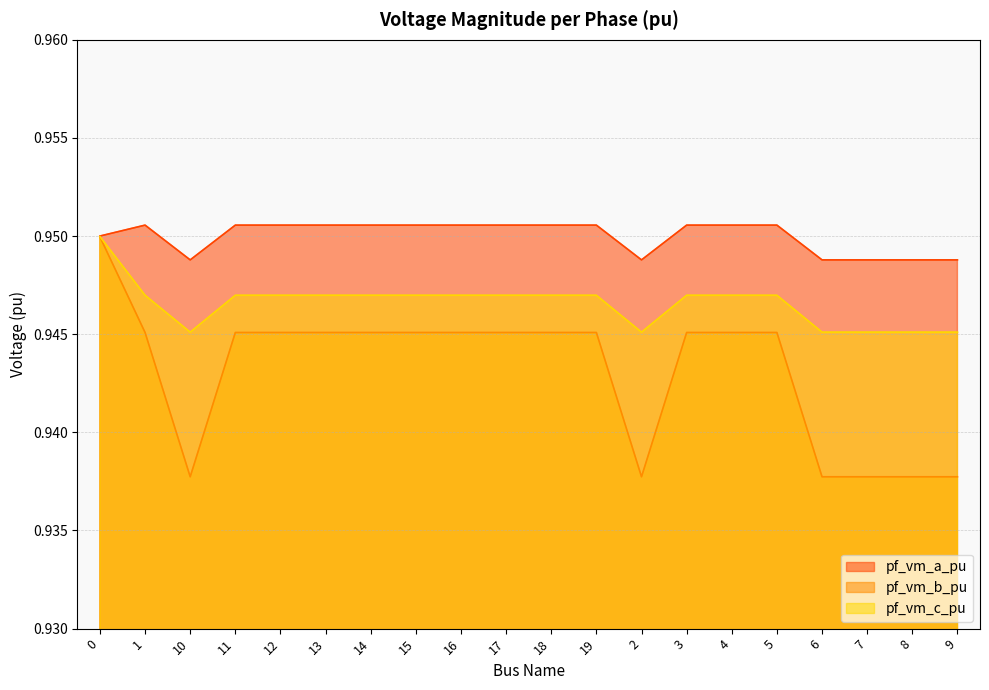

What position from the left is 15?

8